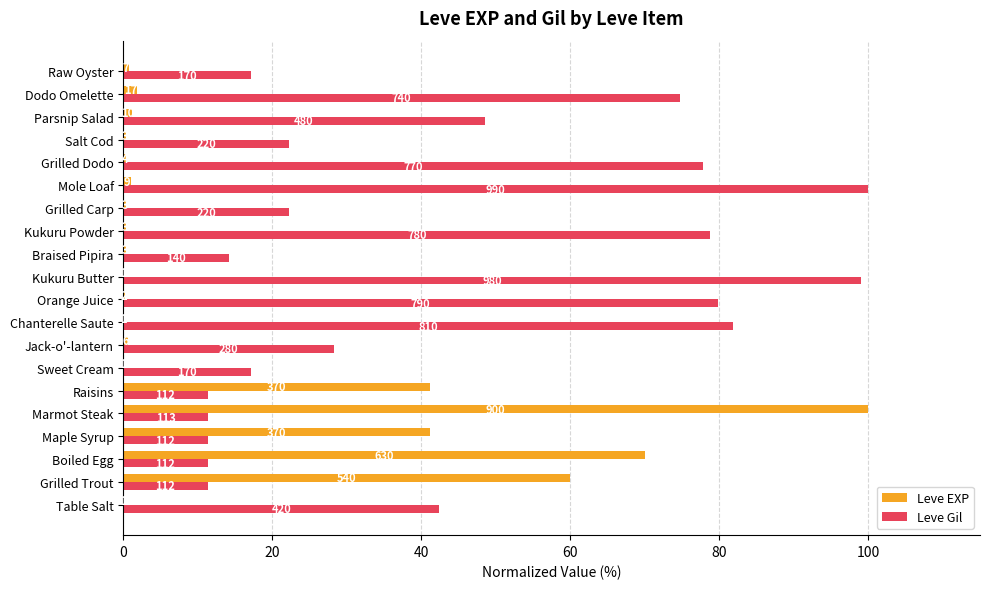

What position from the right is Boiled Egg?

18